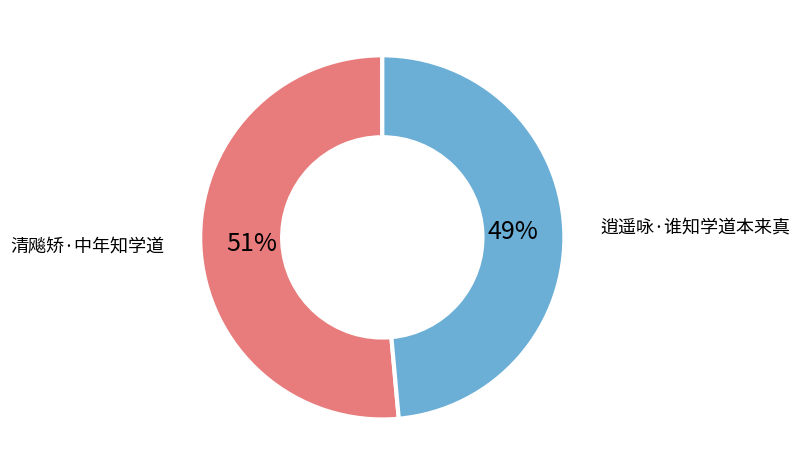

Which has a higher value, 逍遥咏·谁知学道本来真 or 清飚矫·中年知学道?

清飚矫·中年知学道